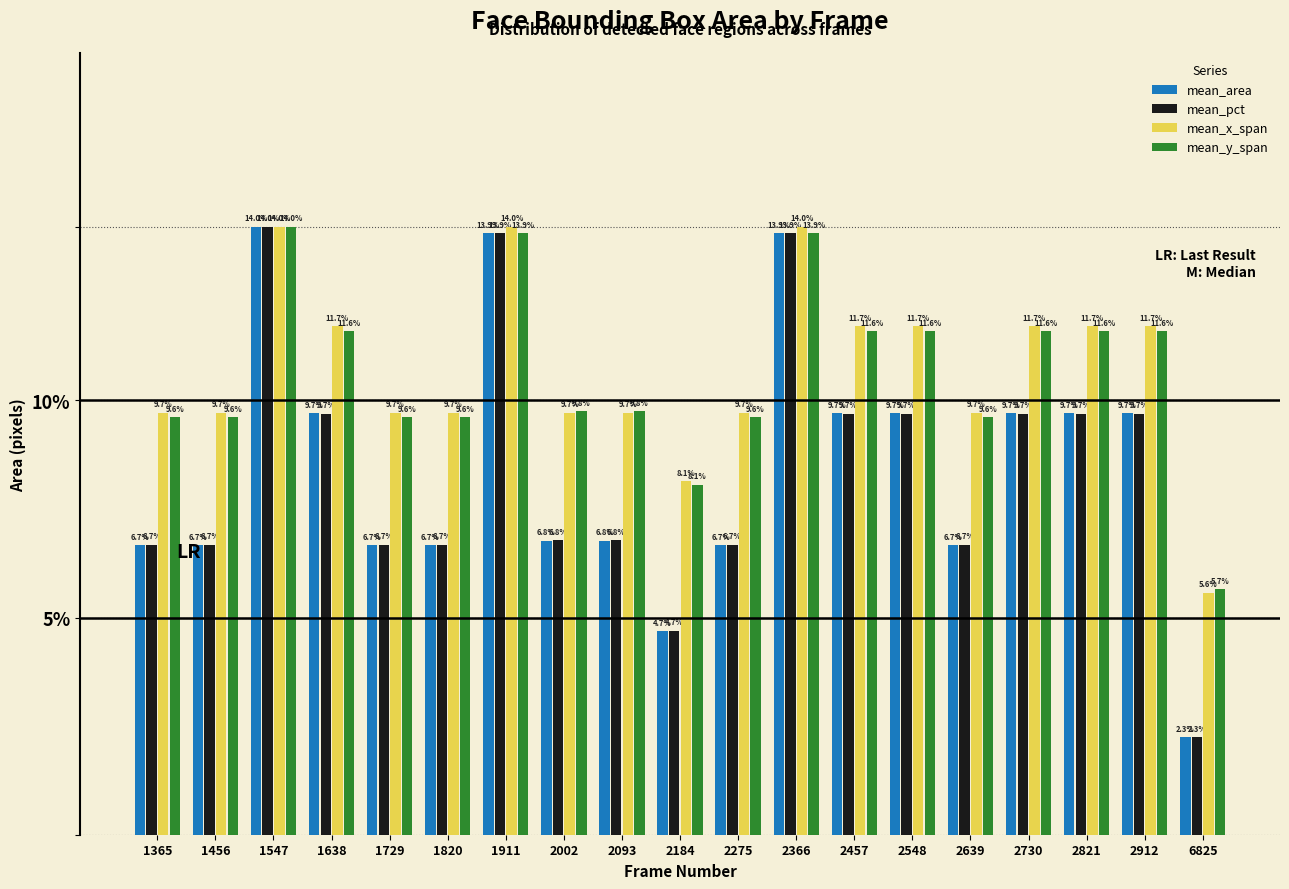

At which label does mean_x_span first exceed 9?

1365